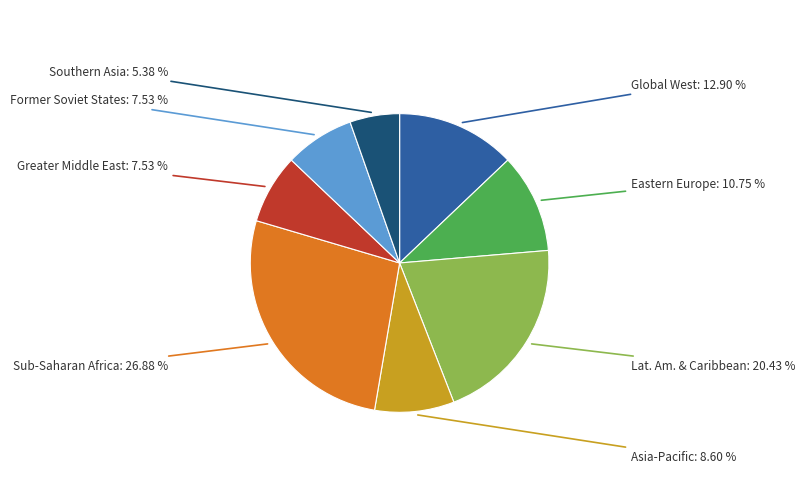

Count the number of slices in the pie.

8